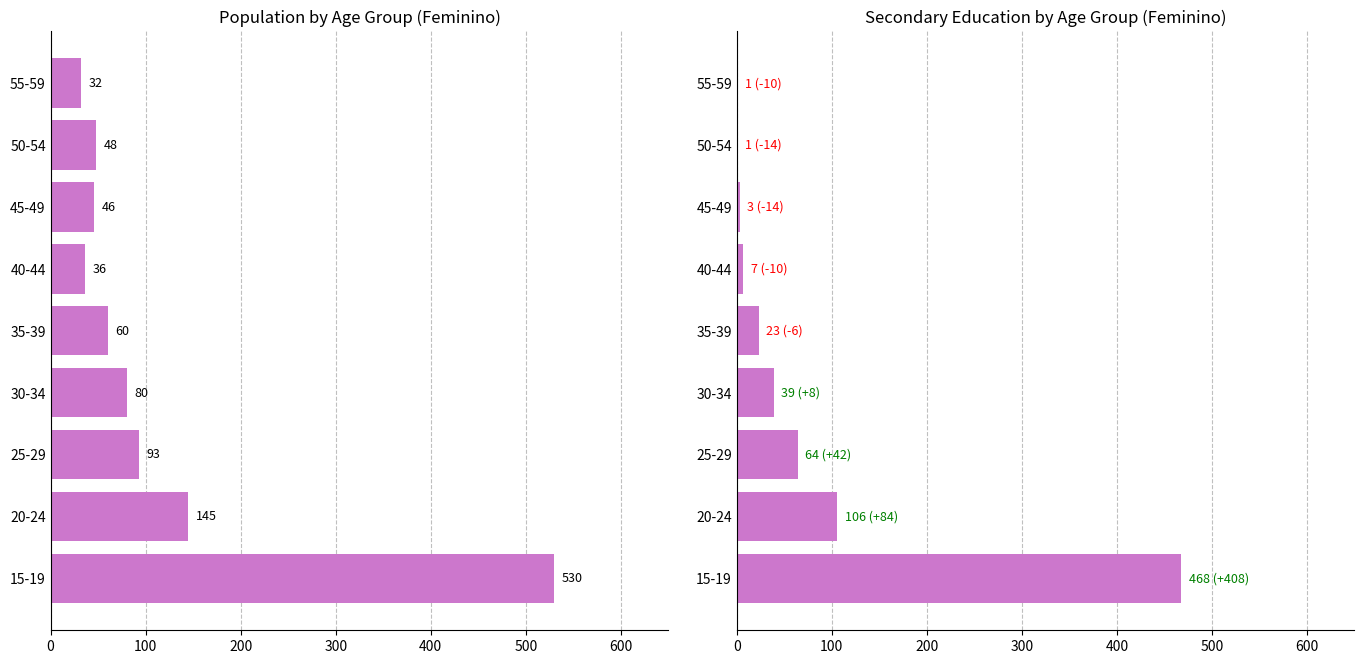

How many distinct data groups are displayed?

2